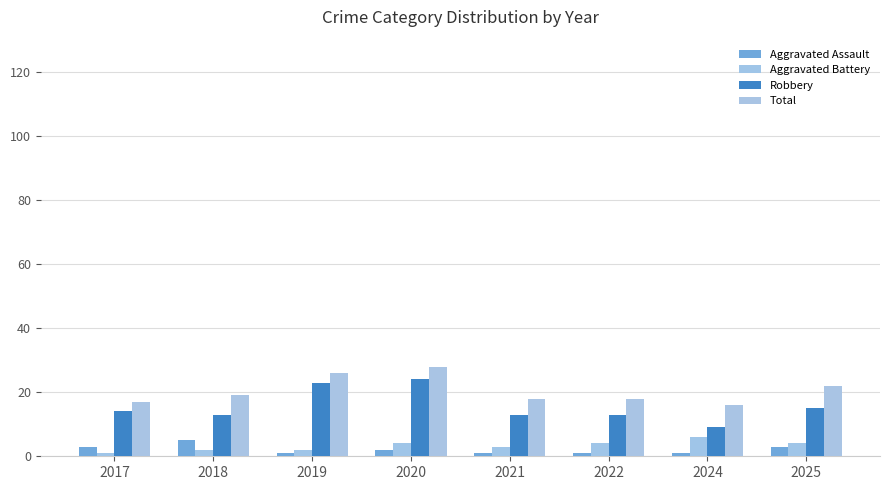

What is the greatest value displayed?

28